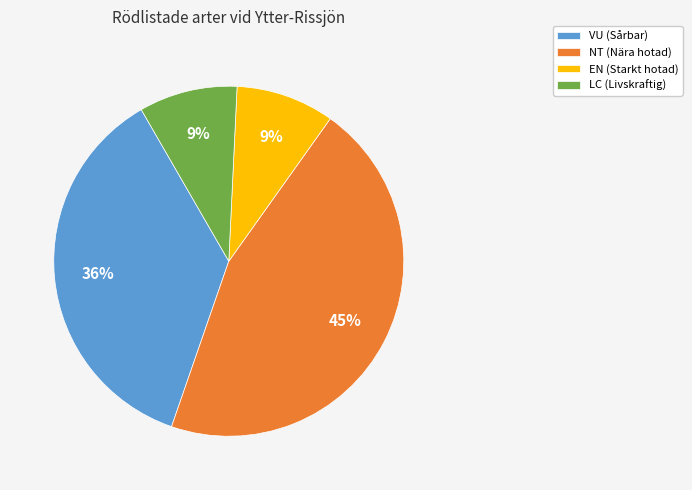

Does any single category account for the majority?

No